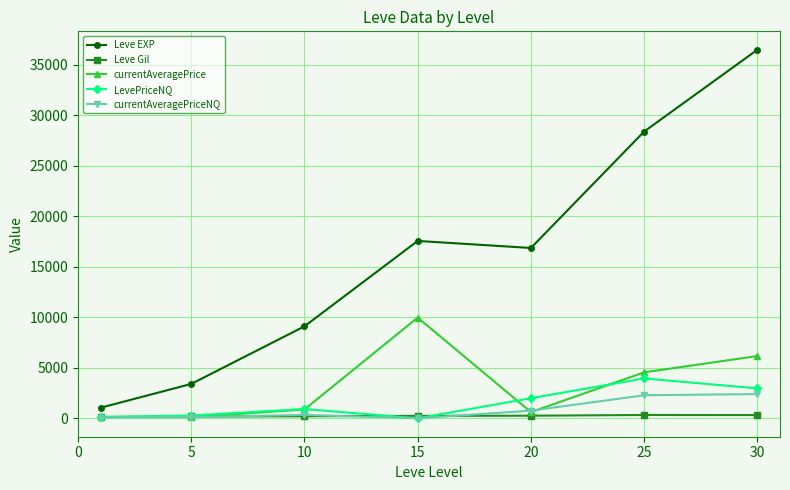

Which series has the largest total across all categories?

Leve EXP